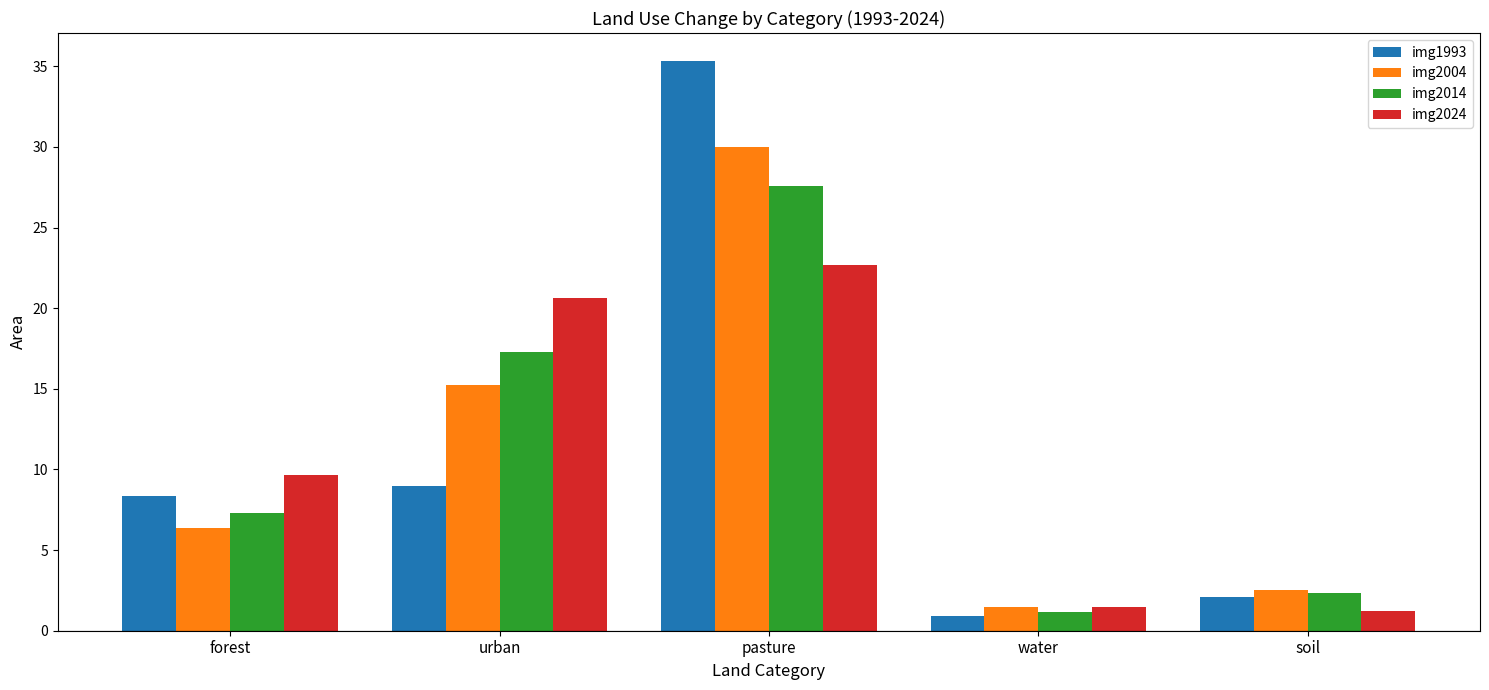

The img1993 series shows 10.8 at forest. True or false?

False